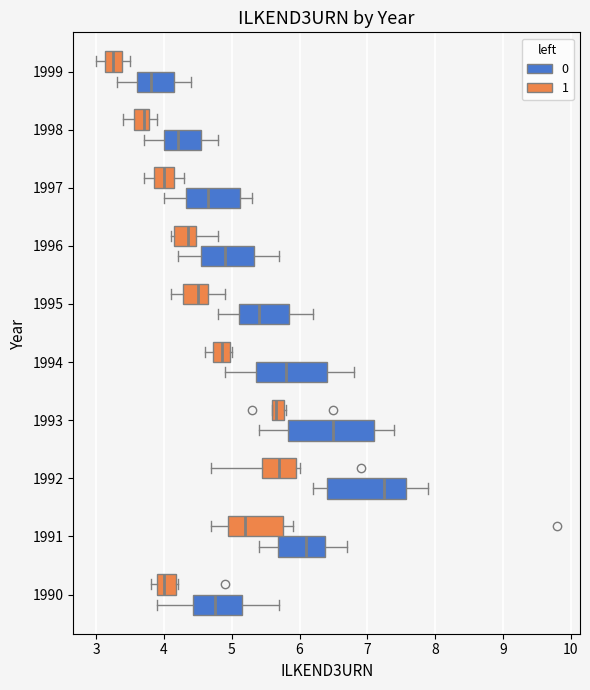

Comparing the boxes themselves (not the whiskers), which one is the widest?

1993 (0)